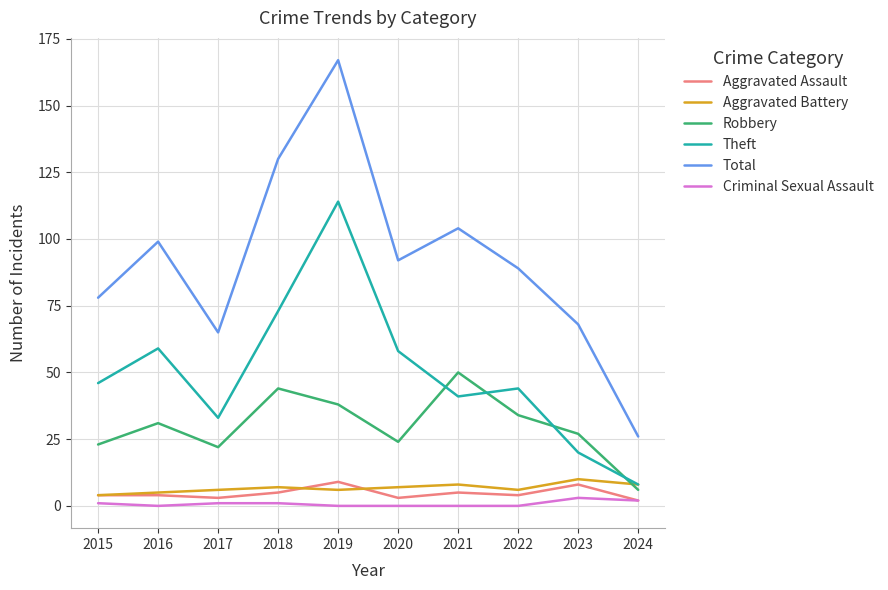

True or false: Criminal Sexual Assault has a value of 2 at 2024.

True